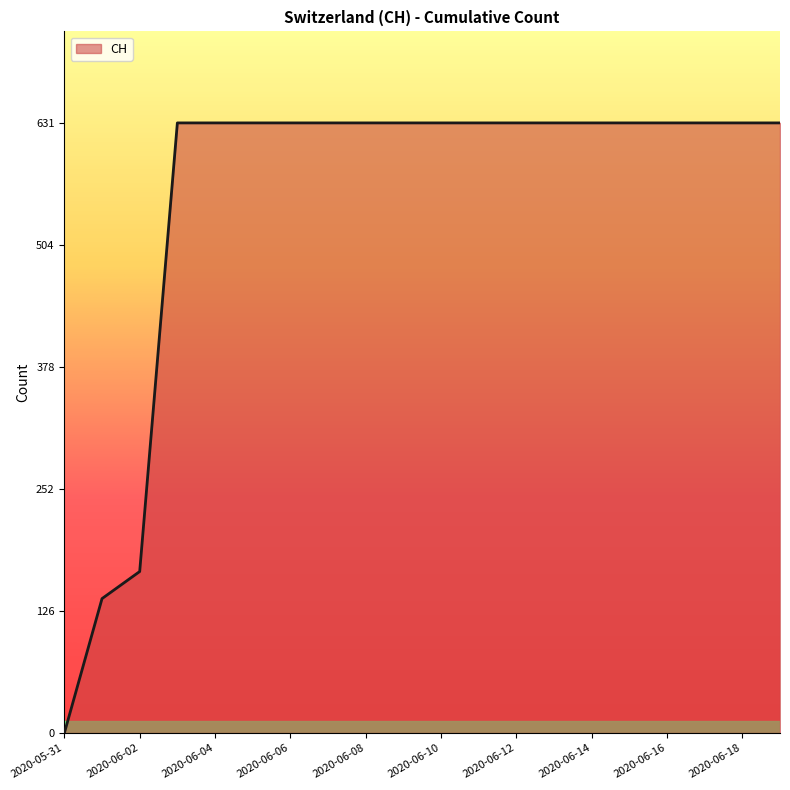

How many distinct data groups are displayed?

1